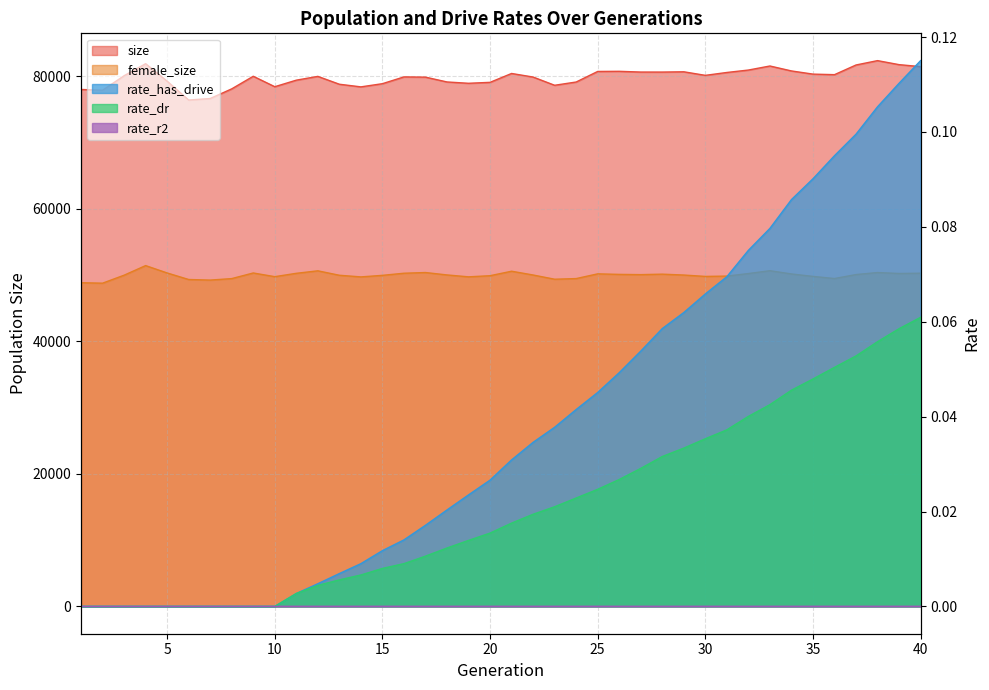

True or false: rate_dr and female_size cross at least once.

False